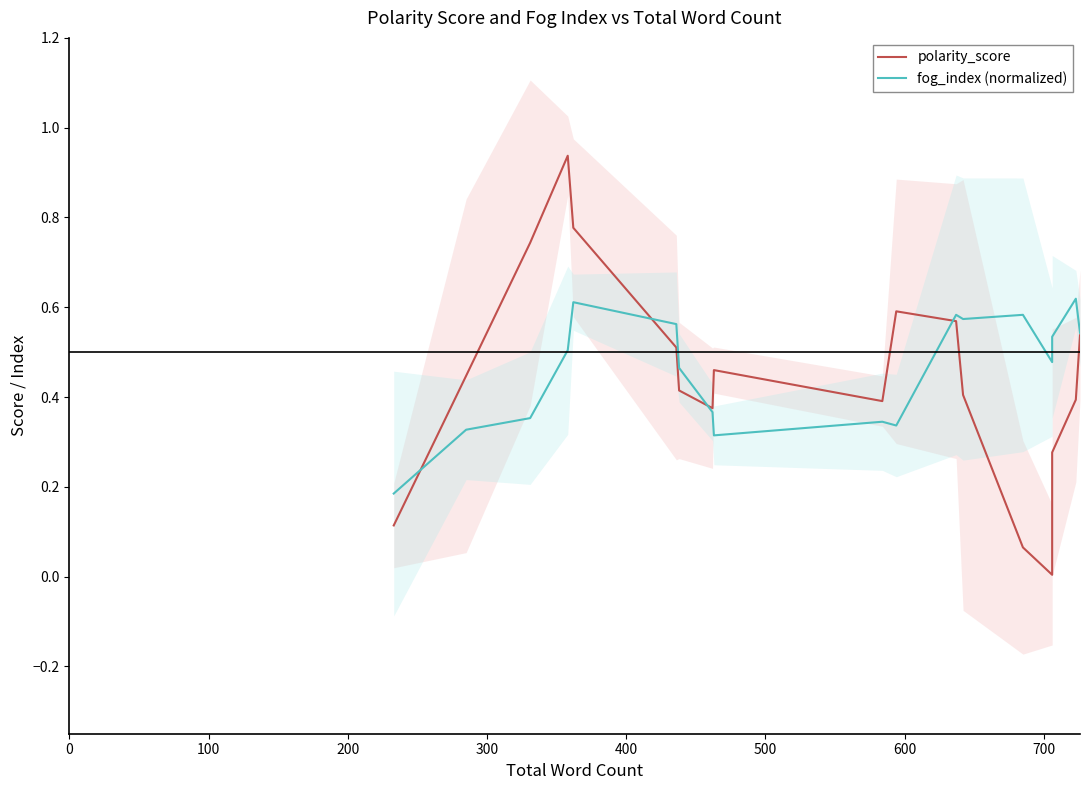

What is the sum of all polarity_score values?

8.0